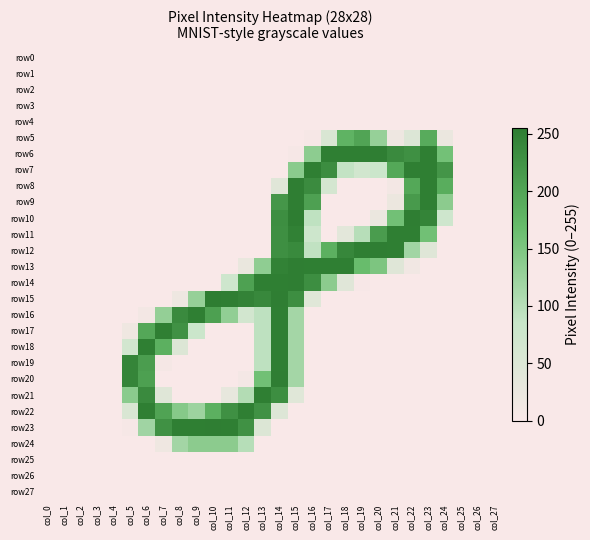

Which category has the highest value across all series?

col_15